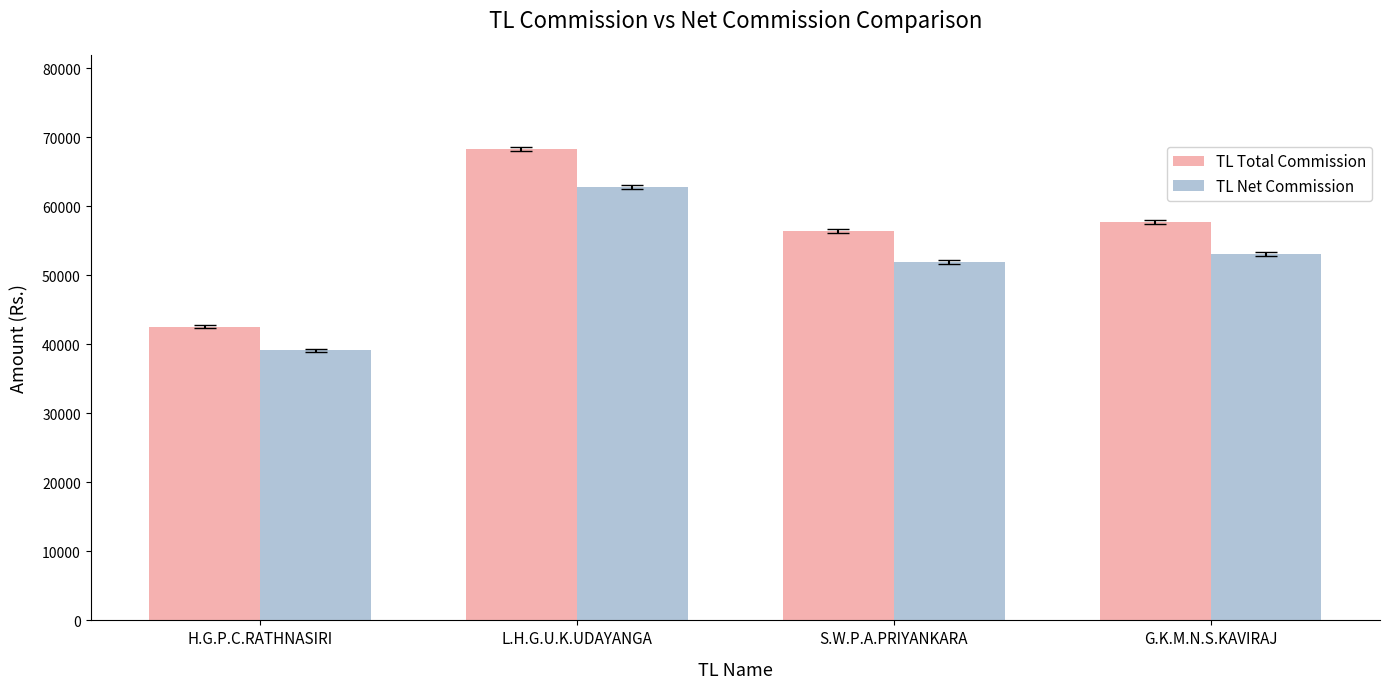

What is the sum of all TL Net Commission values?

206878.0